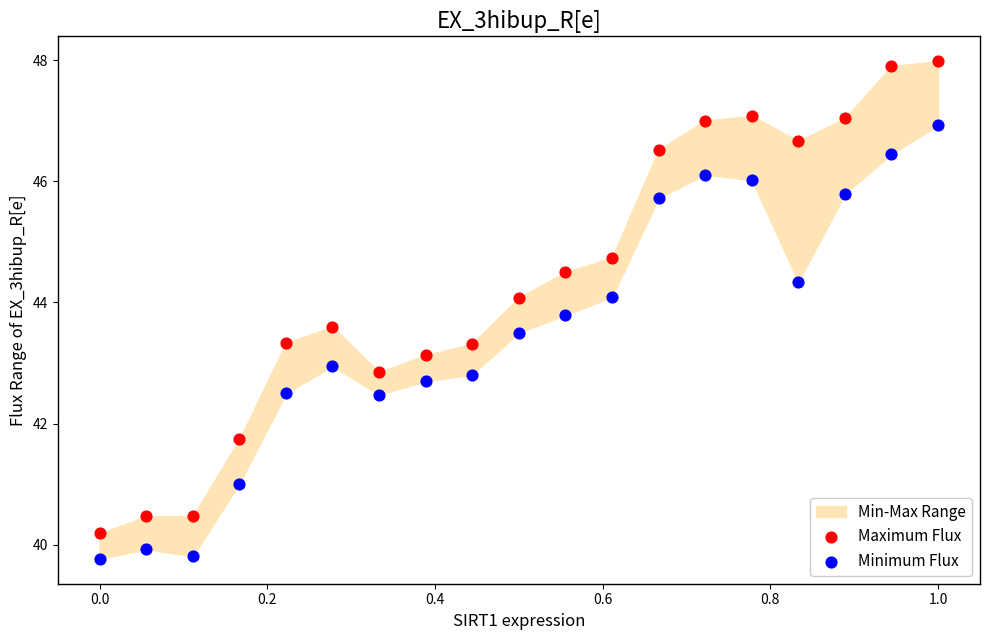

Which series has the widest spread of Y values?

Maximum Flux